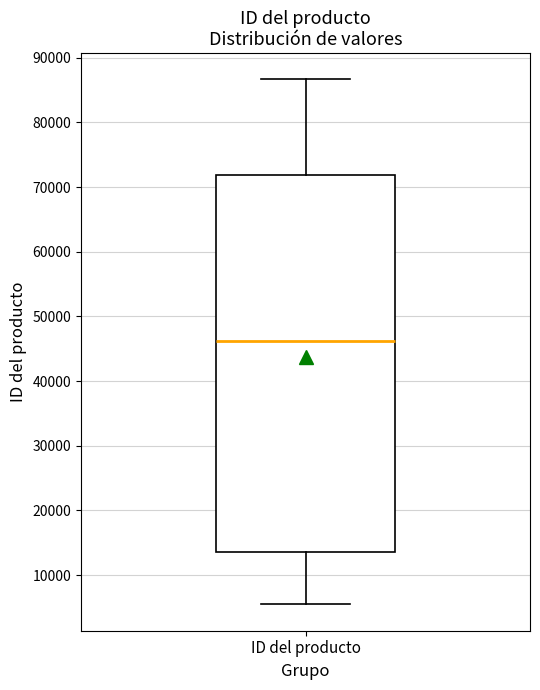

Read this box plot against the y-axis: the position of the median line, the range covered by the box, and the ends of both whiskers. The values are not printed on the chart, so give them approximately, as read against the axis.

median 46000, box 14000 to 72000, whiskers 5000 to 87000